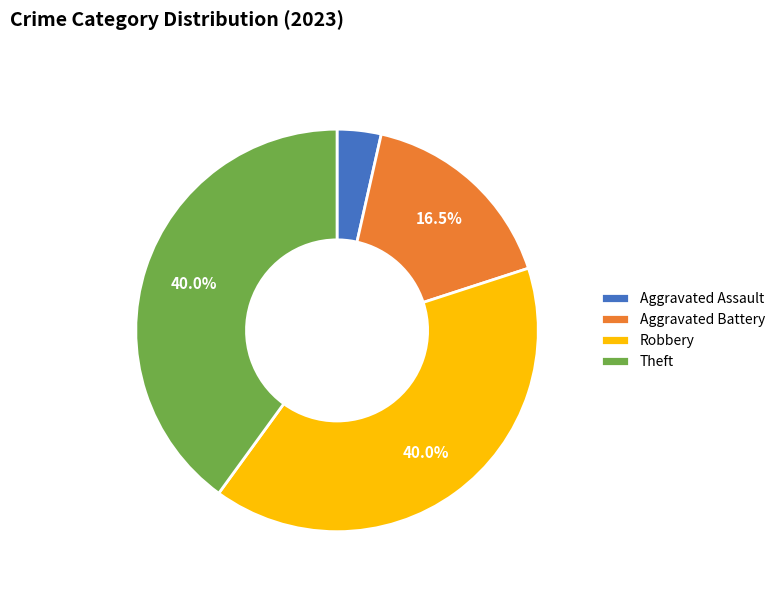

Is there any slice that represents more than half of the pie?

No